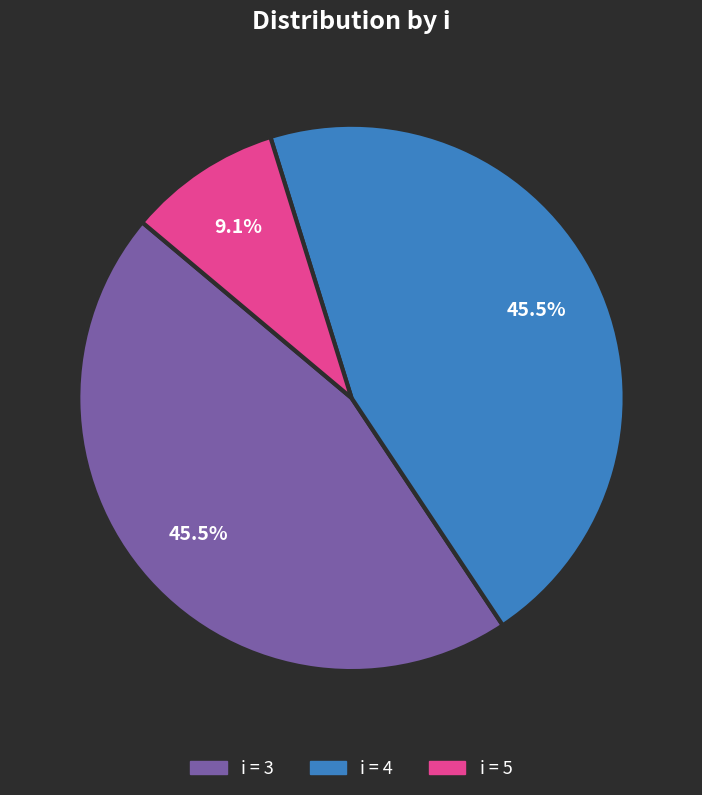

Does any single category account for the majority?

No